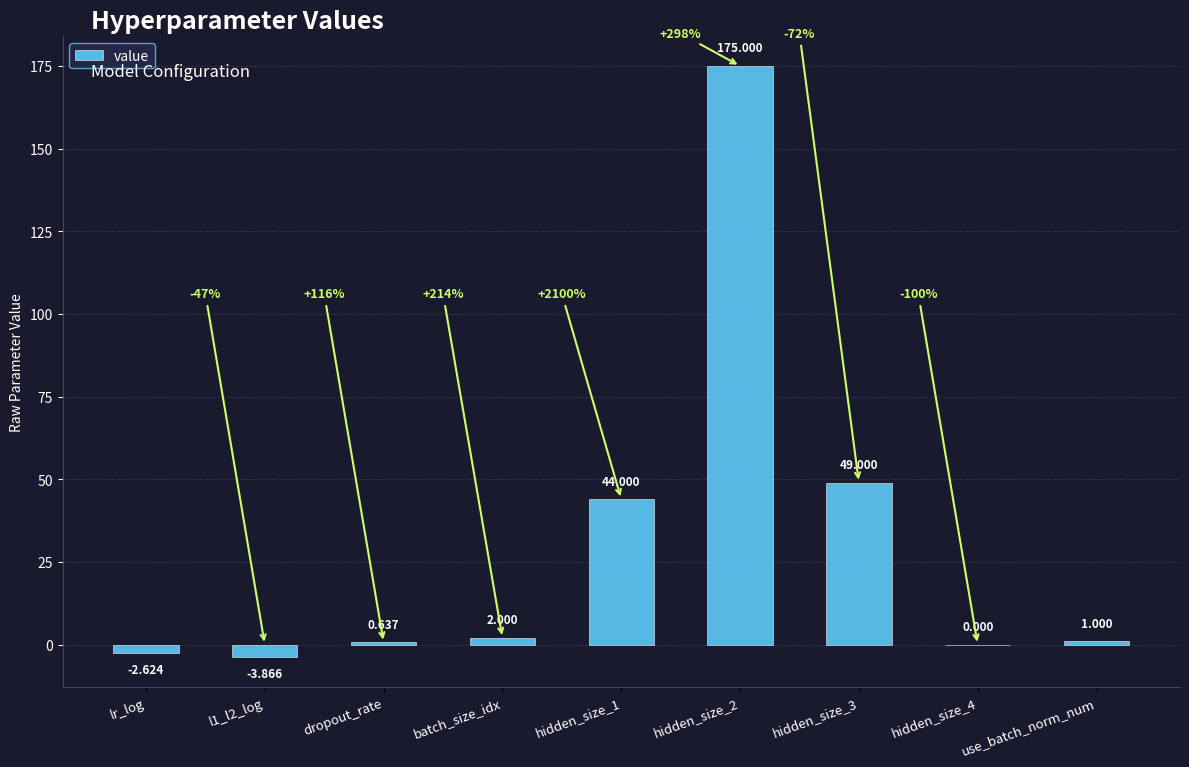

At which category does the chart reach its peak across all series?

hidden_size_2